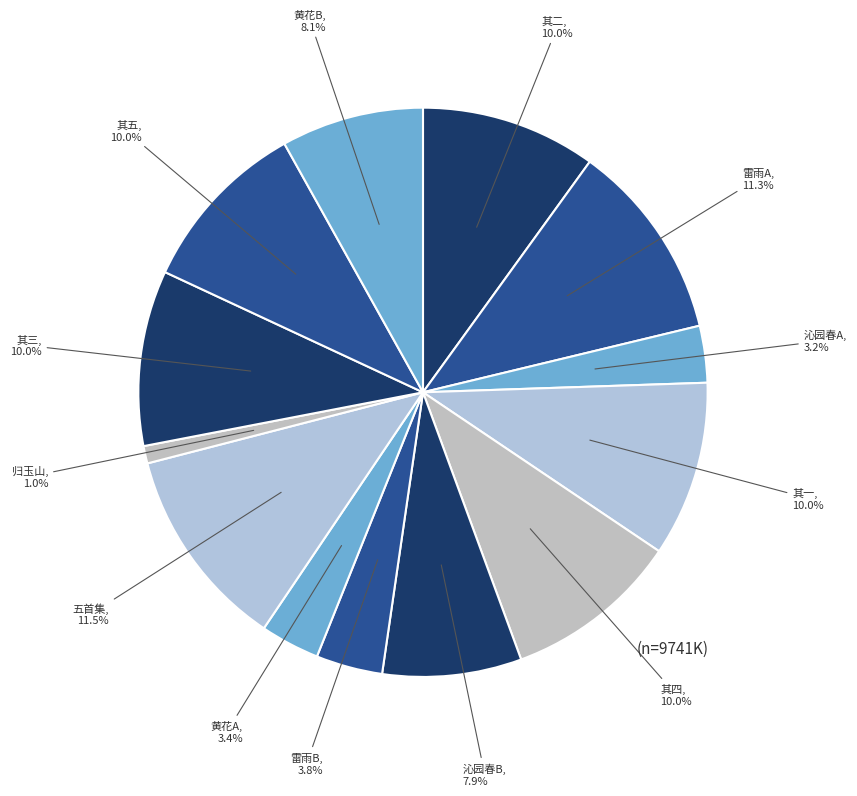

What is the total percentage of 其二 and 五首集?

21.5%